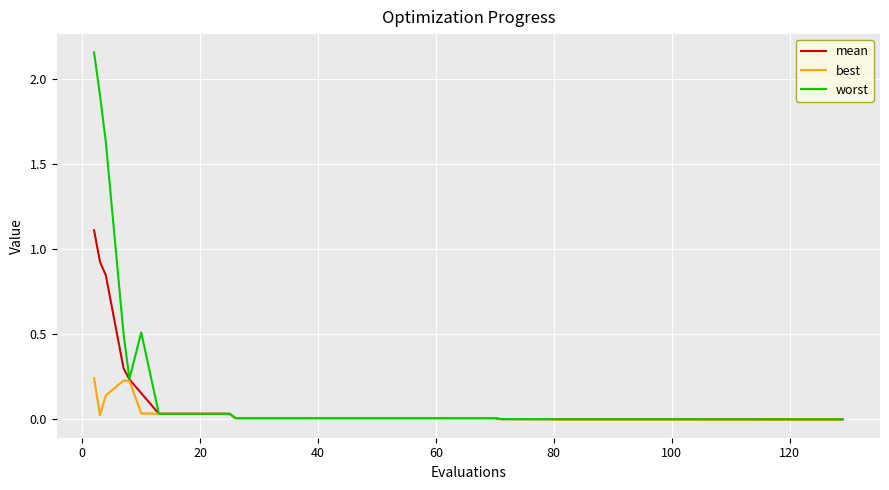

What are all the series names shown in the legend?

mean, best, worst